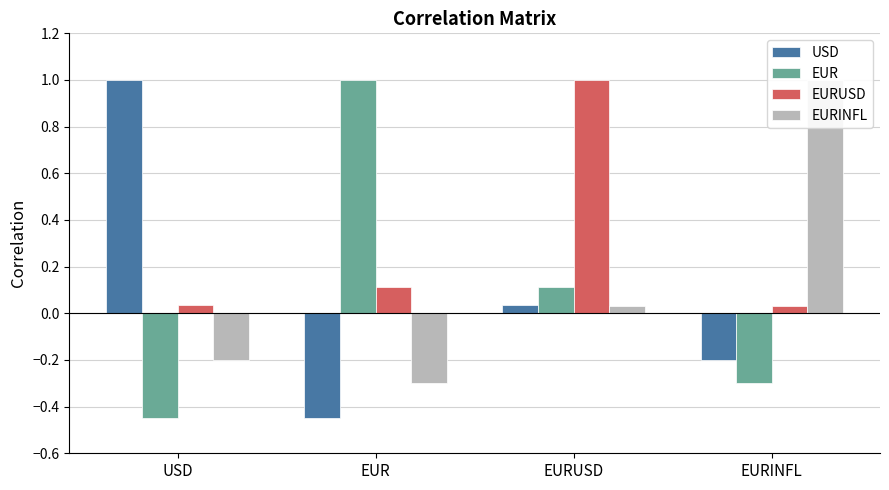

True or false: USD has a value of -0.1 at EURINFL.

False